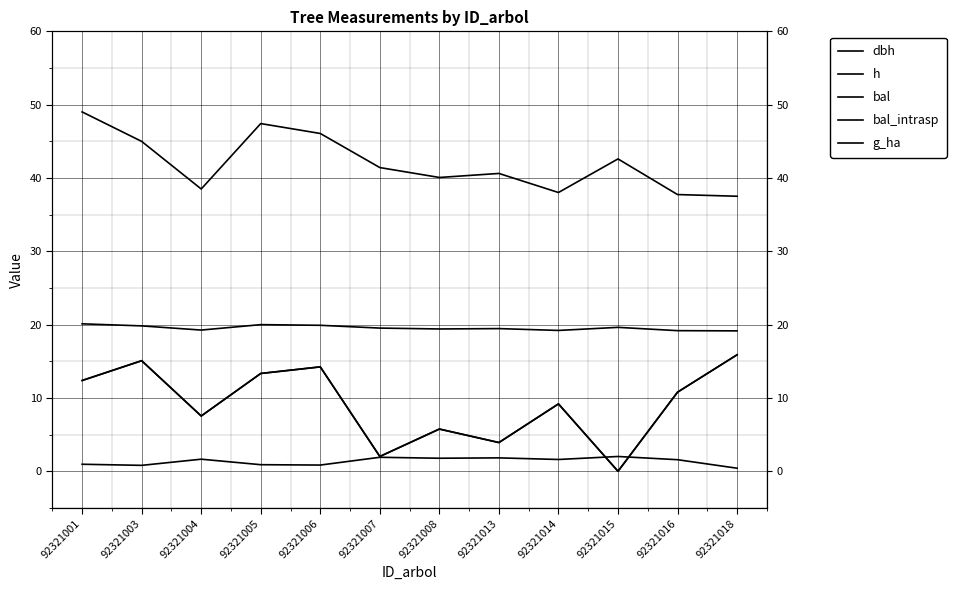

Where is the first local maximum for h?

92321005